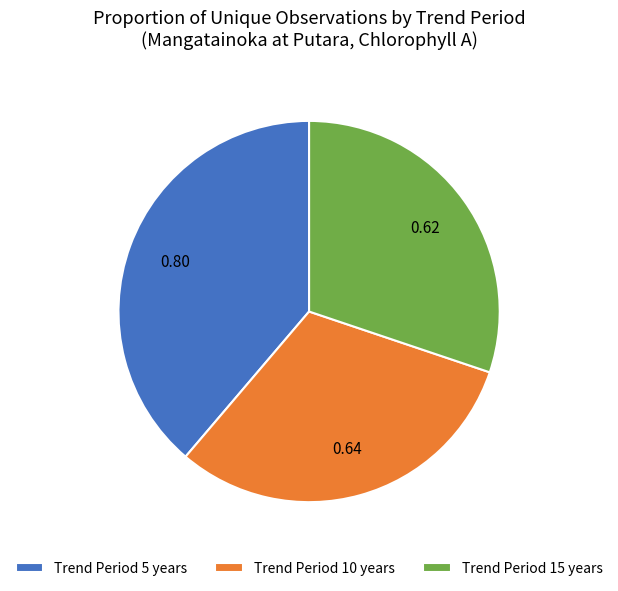

Do Trend Period 5 years and Trend Period 15 years together represent more than half of the pie?

Yes